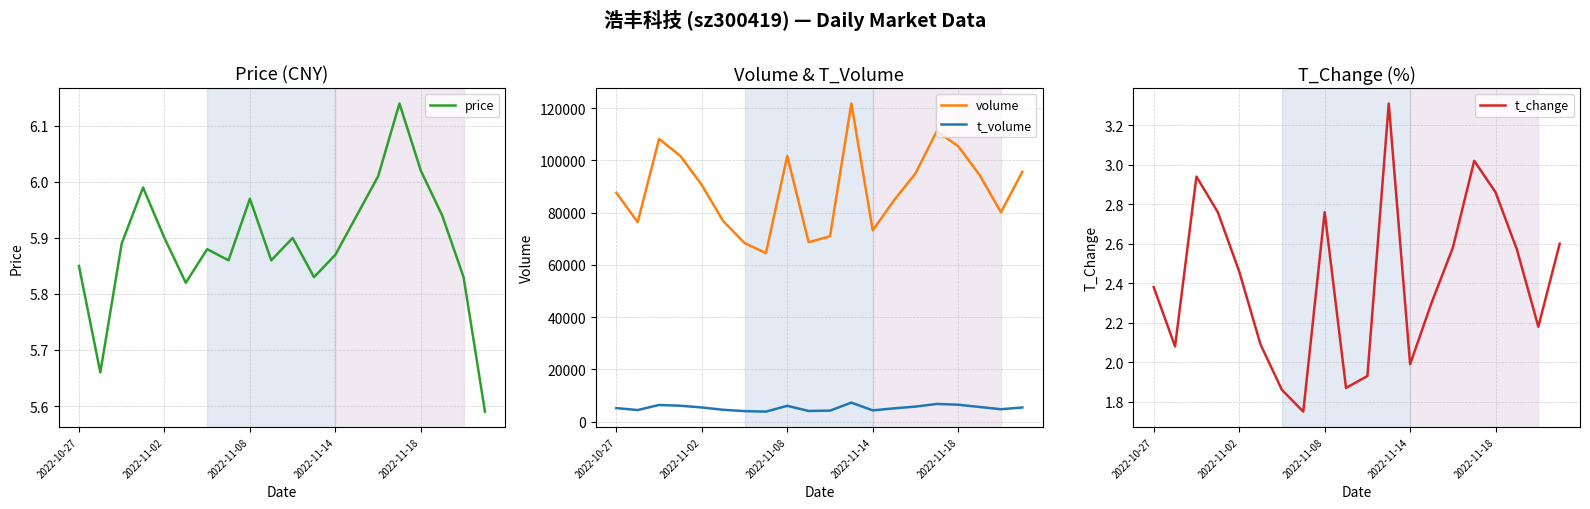

True or false: volume and t_volume intersect in this chart.

False